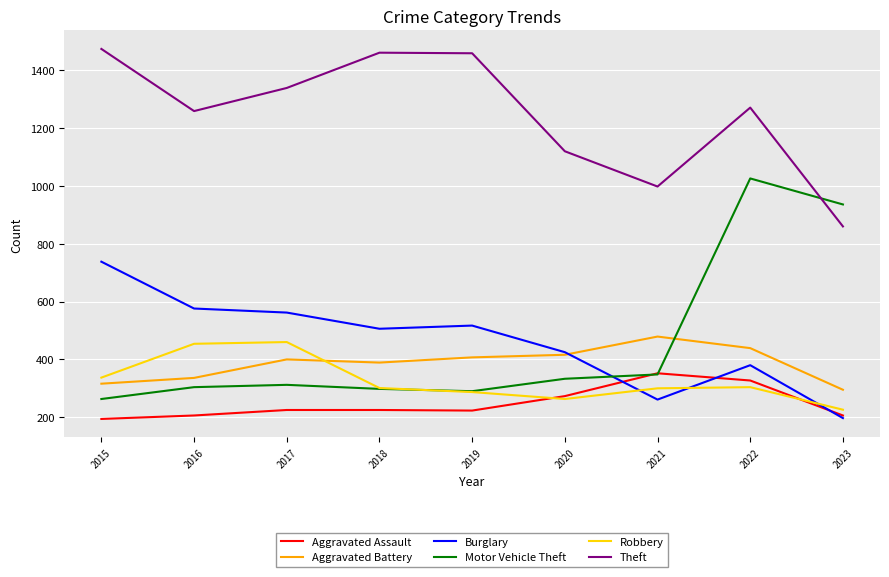

Between 2016 and 2021, which series saw the biggest shift?

Burglary